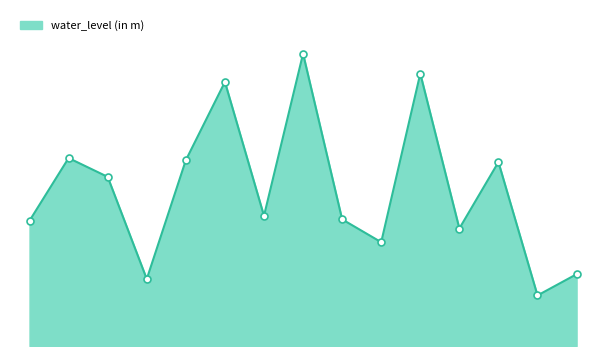

Rank the categories by value from lowest to highest.

SARTHAL, BHANWARGARH, URPURIA, KELWARA1, MANGROL, ANTA1, Kasba Thana, HARNAUDA, BAMLA, PAYAL TORI, BOTH, ATRU1, CHHIPA BAROD1, KISHANGANJ1, KANWAI